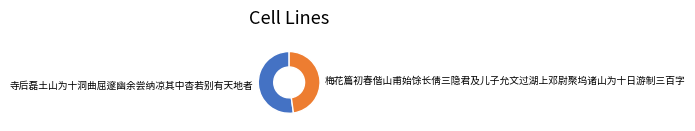

What is the largest slice in the pie chart?

寺后磊土山为十洞曲屈邃幽余尝纳凉其中杳若别有天地者